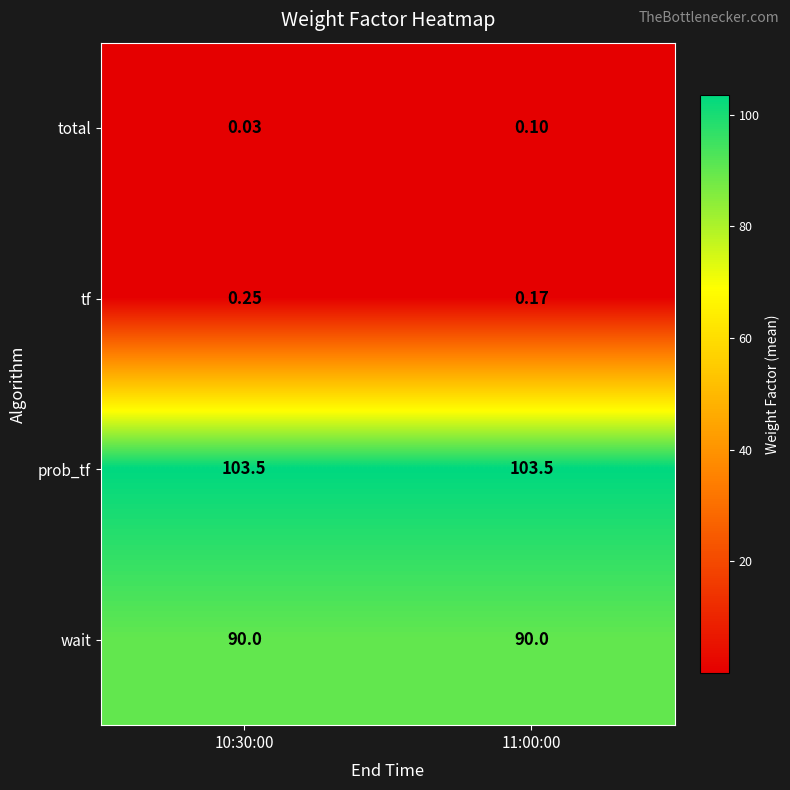

Which series has the largest total across all categories?

prob_tf